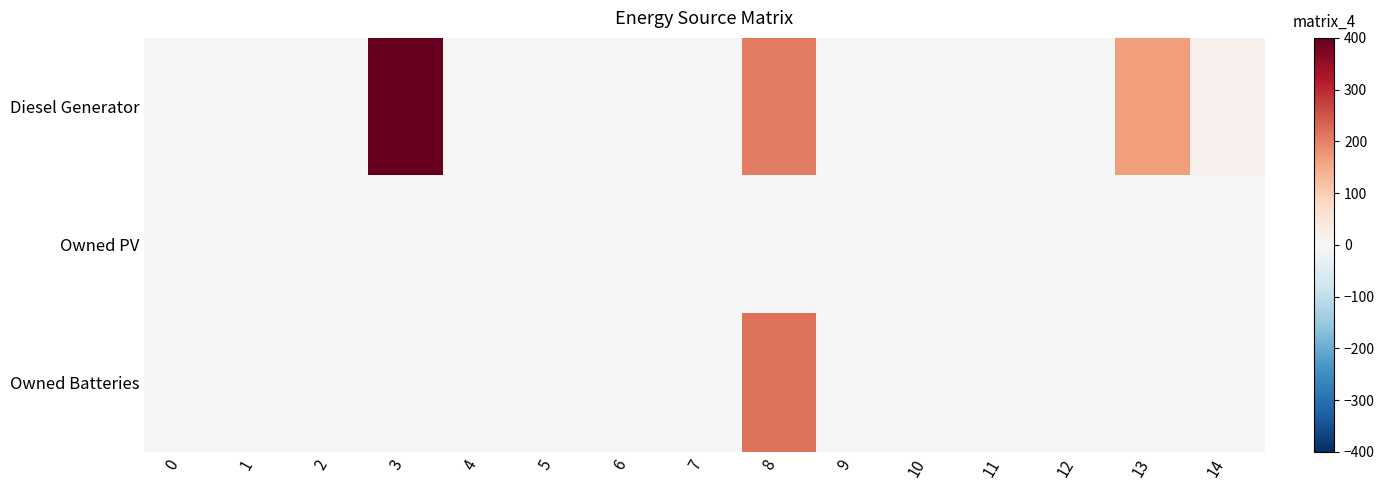

Which series has the largest range (max minus min)?

Diesel Generator